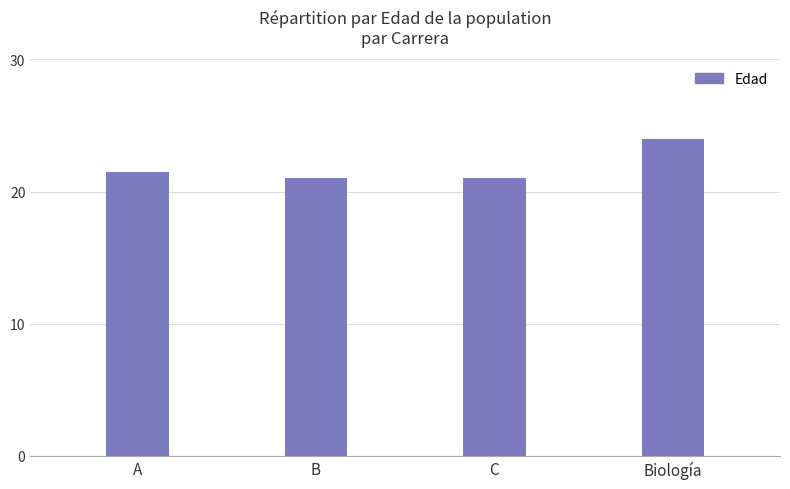

Does the chart contain any negative values?

No